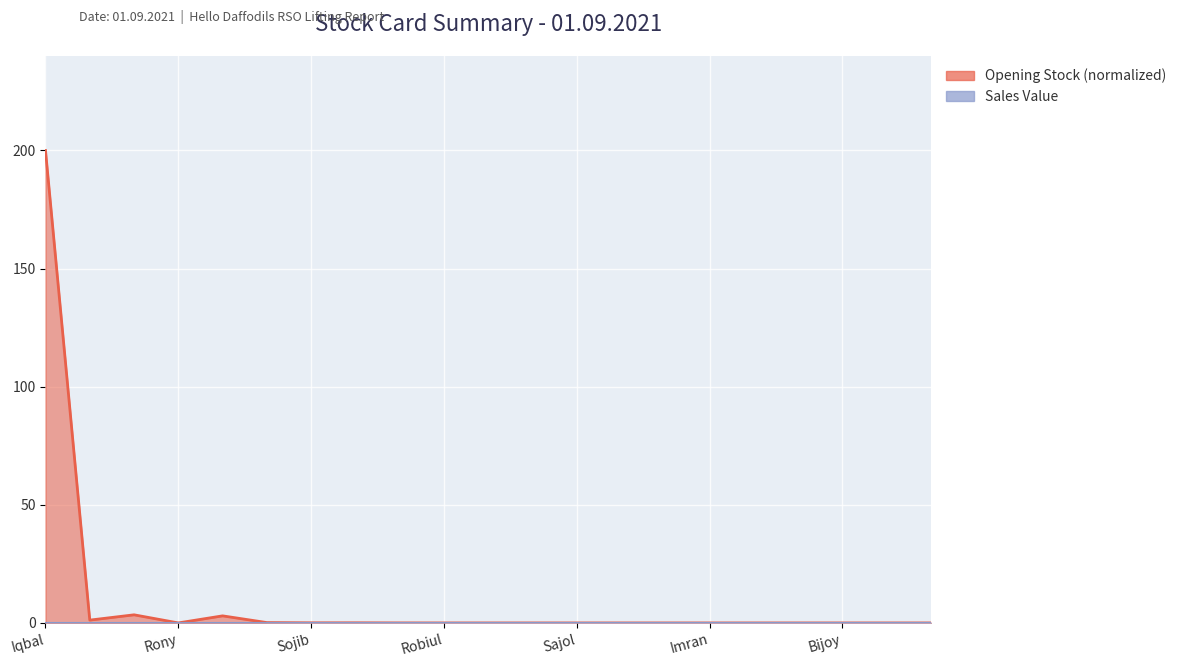

Between 17 and 9, which is larger?

17